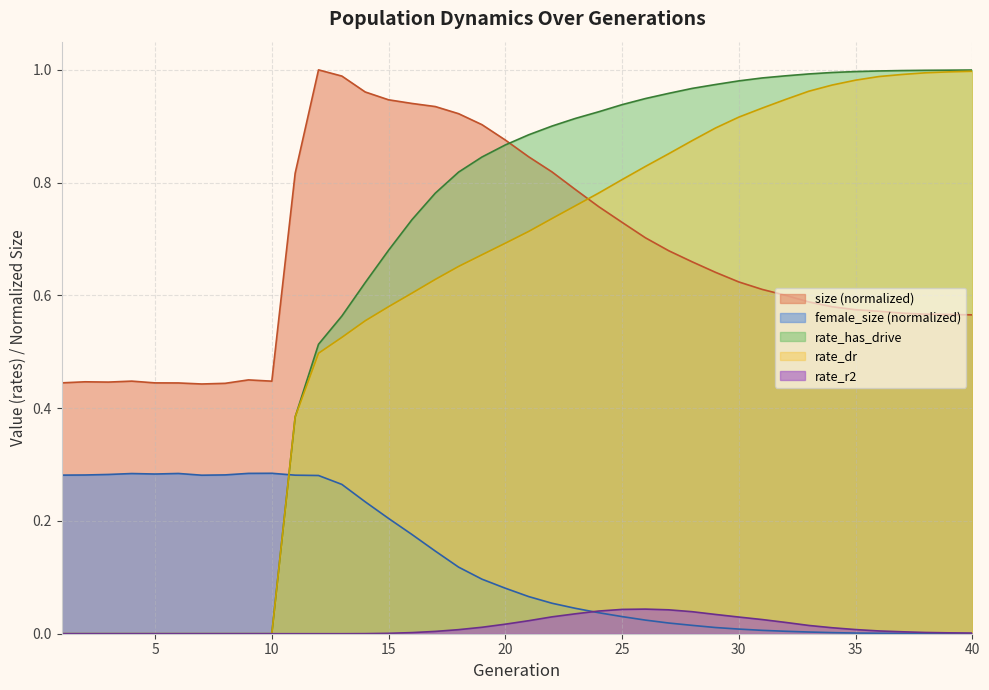

Between 16 and 19, which series saw the biggest shift?

rate_has_drive